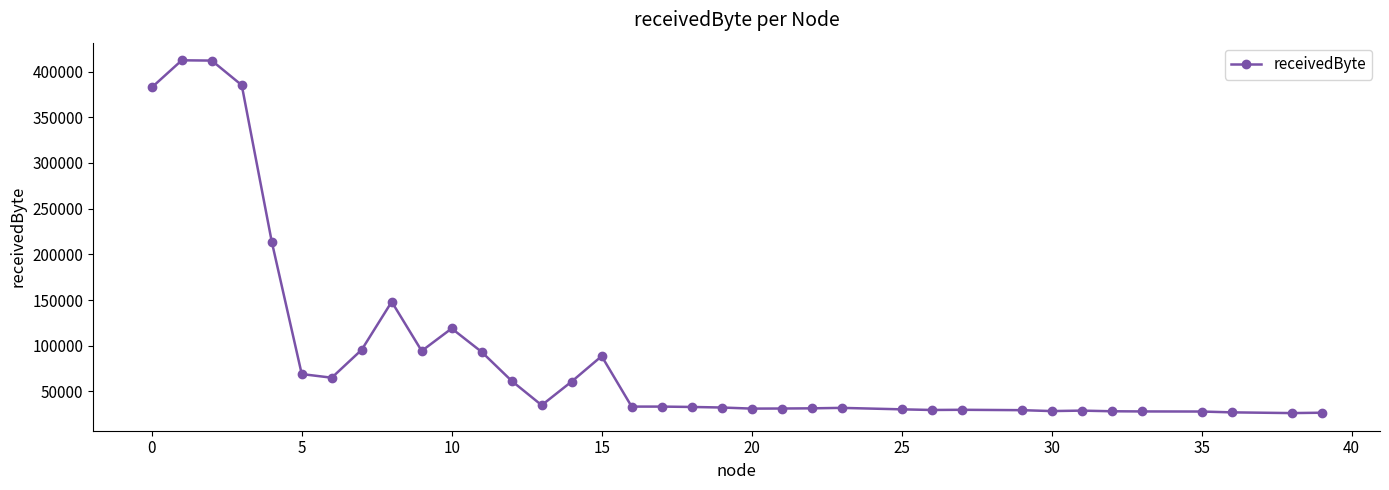

What is the maximum value shown in the chart?

412300